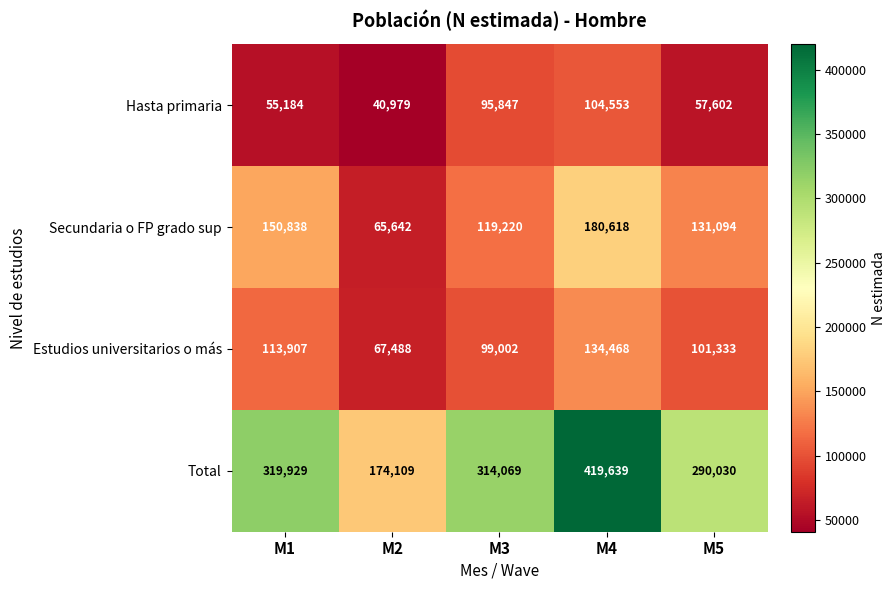

Which label corresponds to the smallest value in the chart?

M2